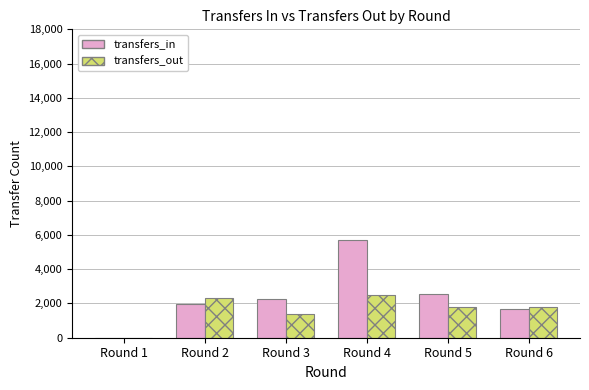

What is the average value of the transfers_in series?

2354